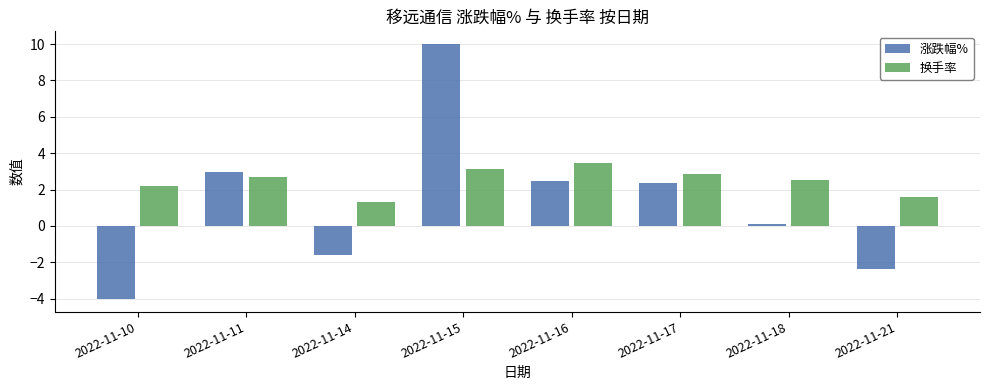

What are all the series names shown in the legend?

涨跌幅%, 换手率